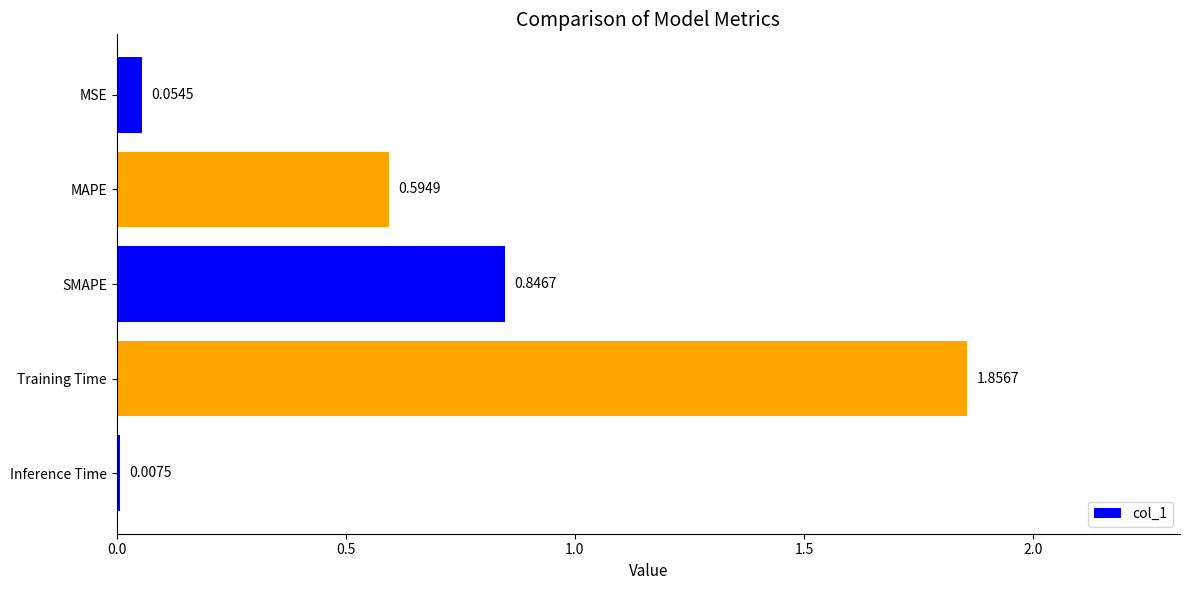

Rank the categories by value from highest to lowest.

Training Time, SMAPE, MAPE, MSE, Inference Time